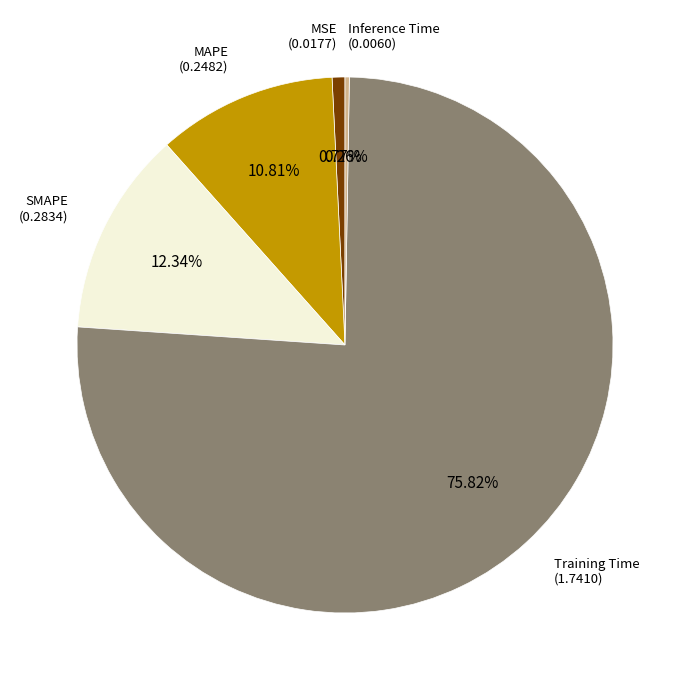

To the nearest percent, what is the difference between the largest and smallest slice percentages?

76%